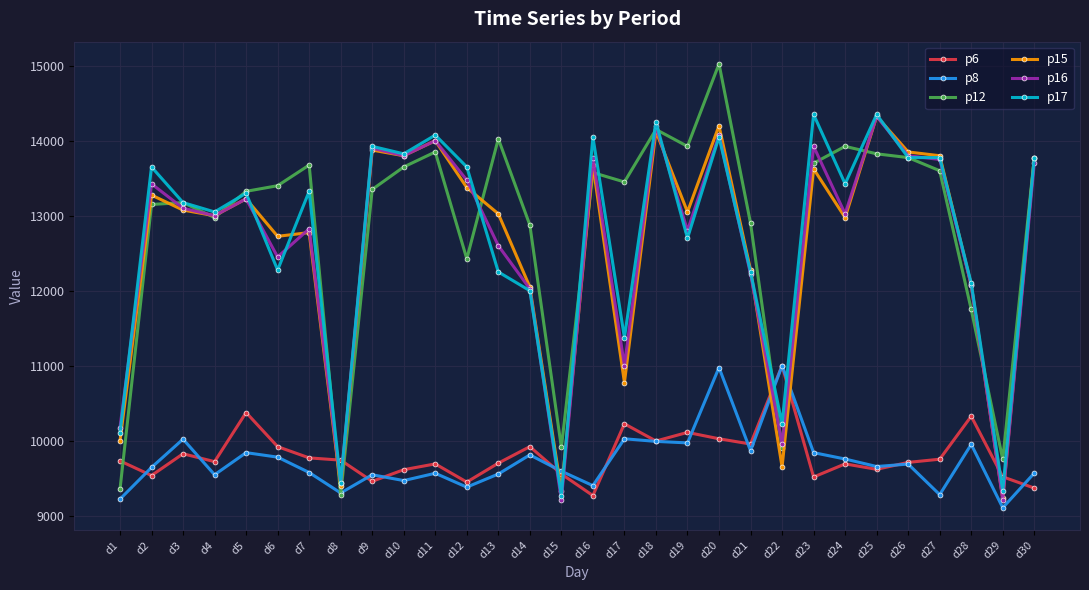

What is the minimum value shown in the chart?

9105.0